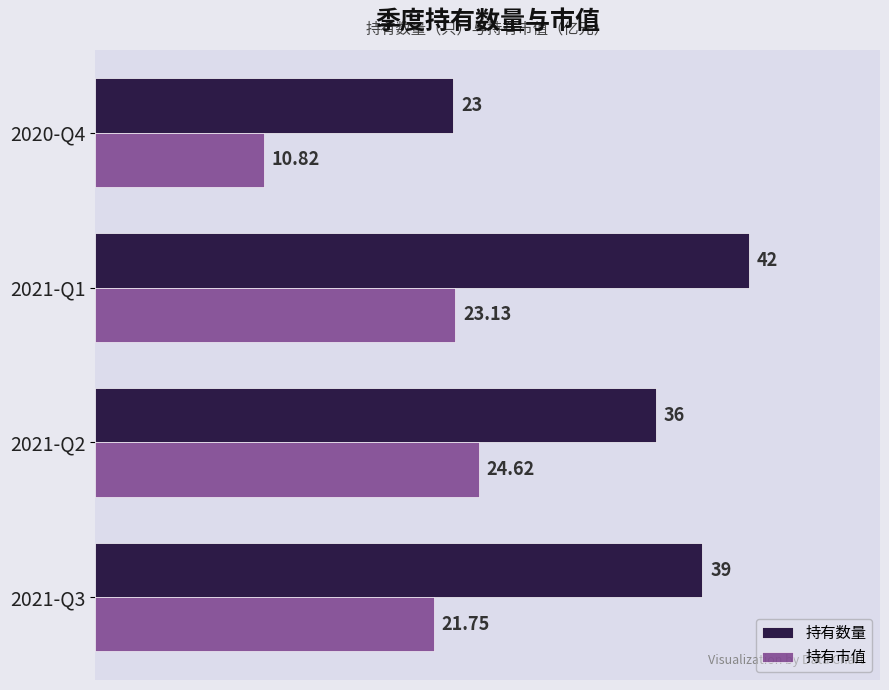

Which category has the lowest value in the 持有数量 series?

2020-Q4